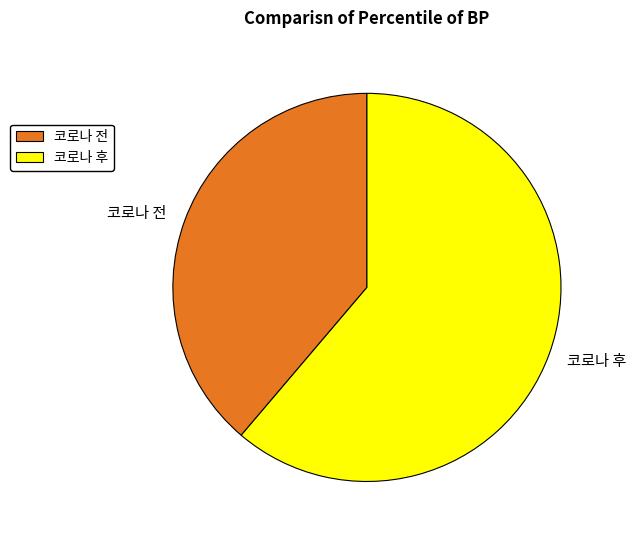

Do 코로나 전 and 코로나 후 together represent more than half of the pie?

Yes